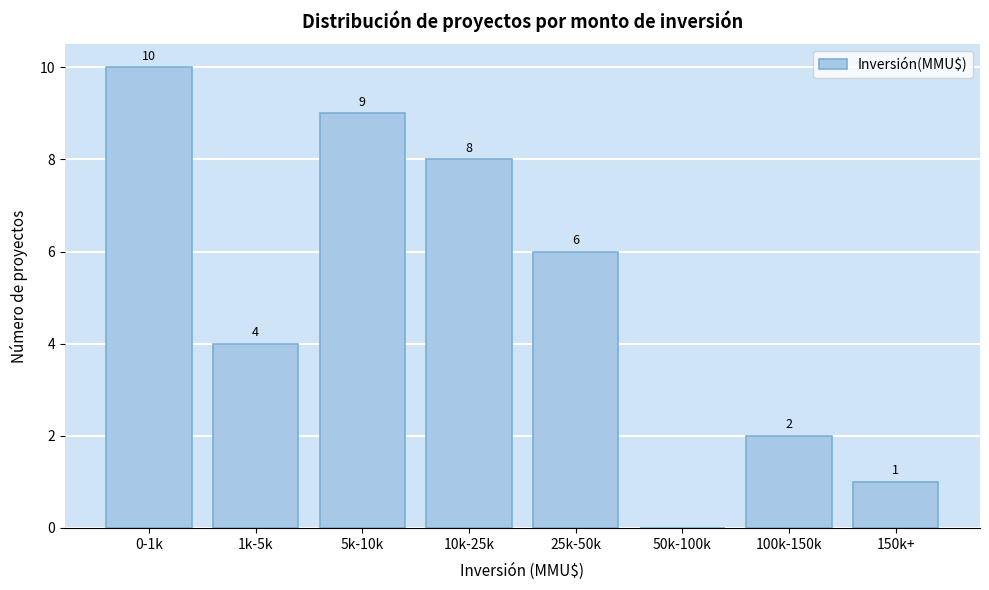

Reading left to right, transcribe all the data shown in this chart.

0-1k=10	1k-5k=4	5k-10k=9	10k-25k=8	25k-50k=6	50k-100k=0	100k-150k=2	150k+=1